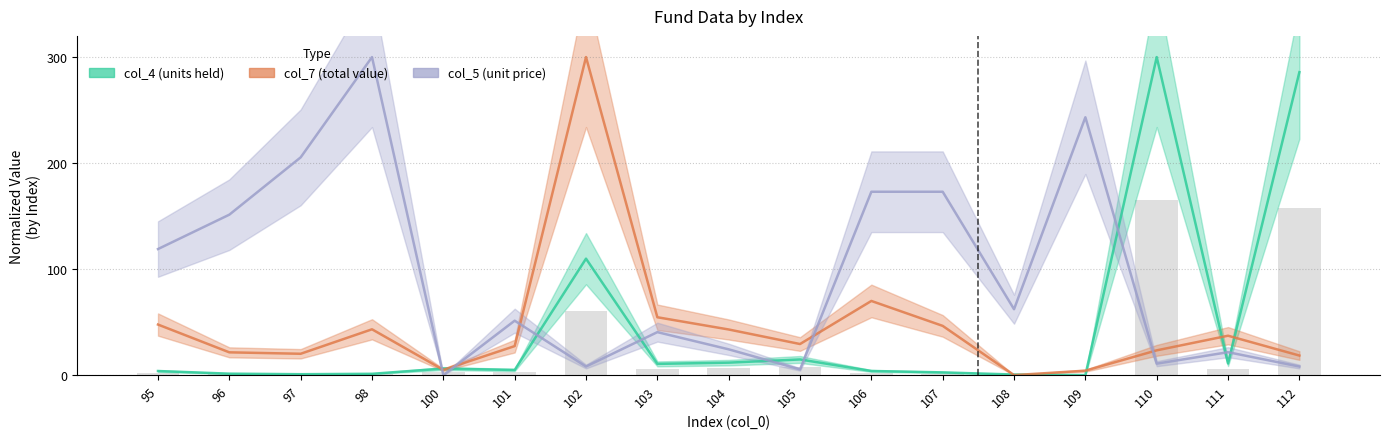

The col_4 series shows 6.2 at 100. True or false?

True